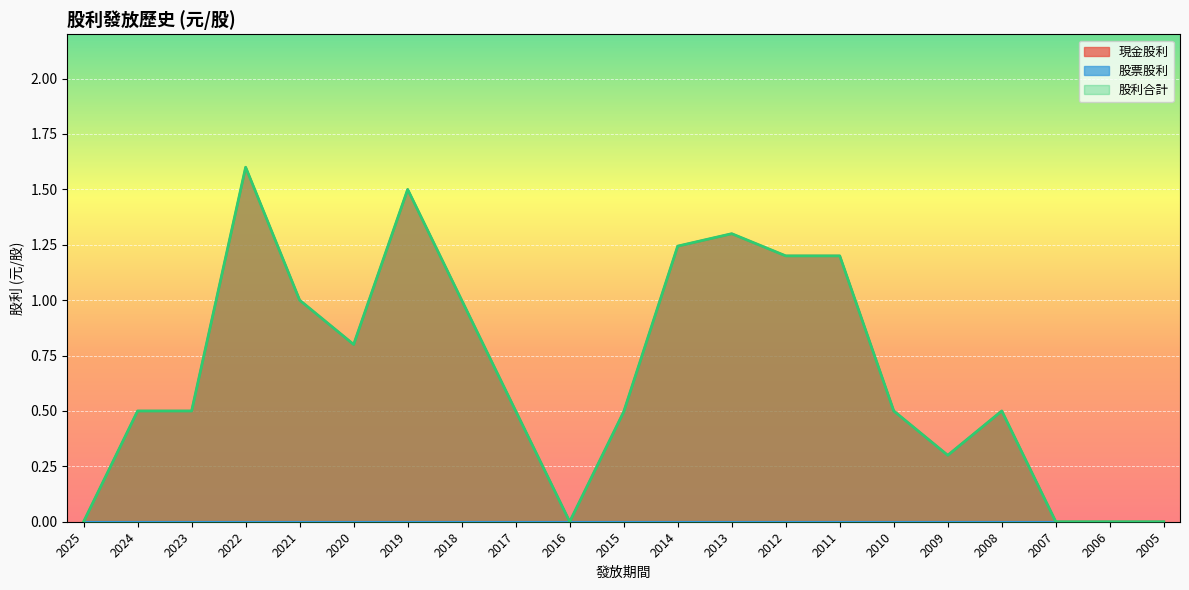

Reading right to left, transcribe all the data shown in this chart.

現金股利: 2005=0.0	2006=0.0	2007=0.0	2008=0.5	2009=0.3	2010=0.5	2011=1.2	2012=1.2	2013=1.3	2014=1.2	2015=0.5	2016=0.0	2017=0.5	2018=1.0	2019=1.5	2020=0.8	2021=1.0	2022=1.6	2023=0.5	2024=0.5	2025=0.0
股利合計: 2005=0.0	2006=0.0	2007=0.0	2008=0.5	2009=0.3	2010=0.5	2011=1.2	2012=1.2	2013=1.3	2014=1.2	2015=0.5	2016=0.0	2017=0.5	2018=1.0	2019=1.5	2020=0.8	2021=1.0	2022=1.6	2023=0.5	2024=0.5	2025=0.0